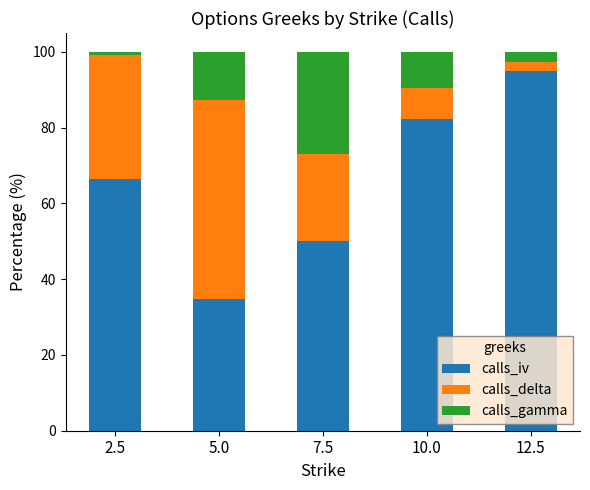

What is the difference between the calls_iv values at 5.0 and 7.5?

15.2